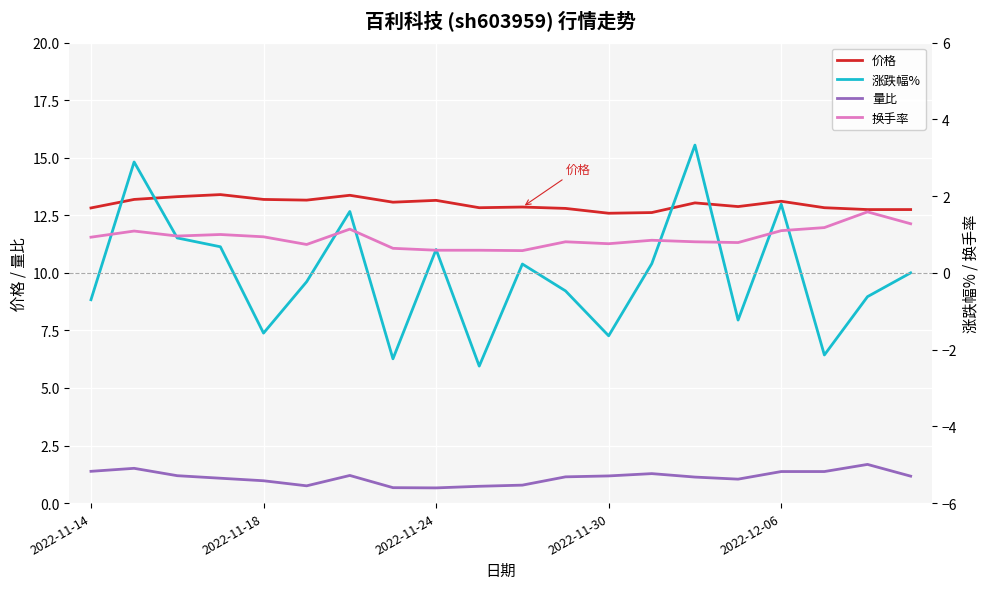

How many positive values does the 涨跌幅% series have?

9